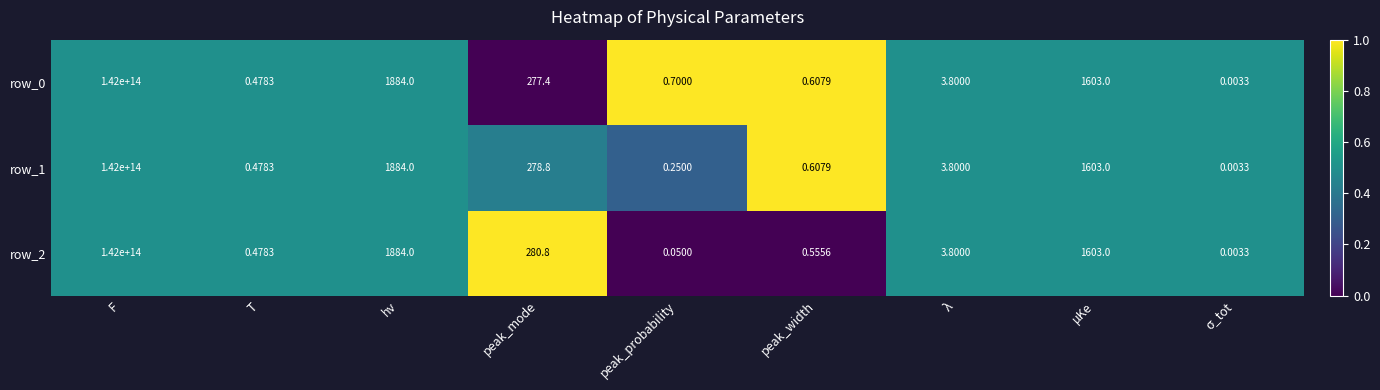

At which label is row_2 closest to 71000000000000?

hν